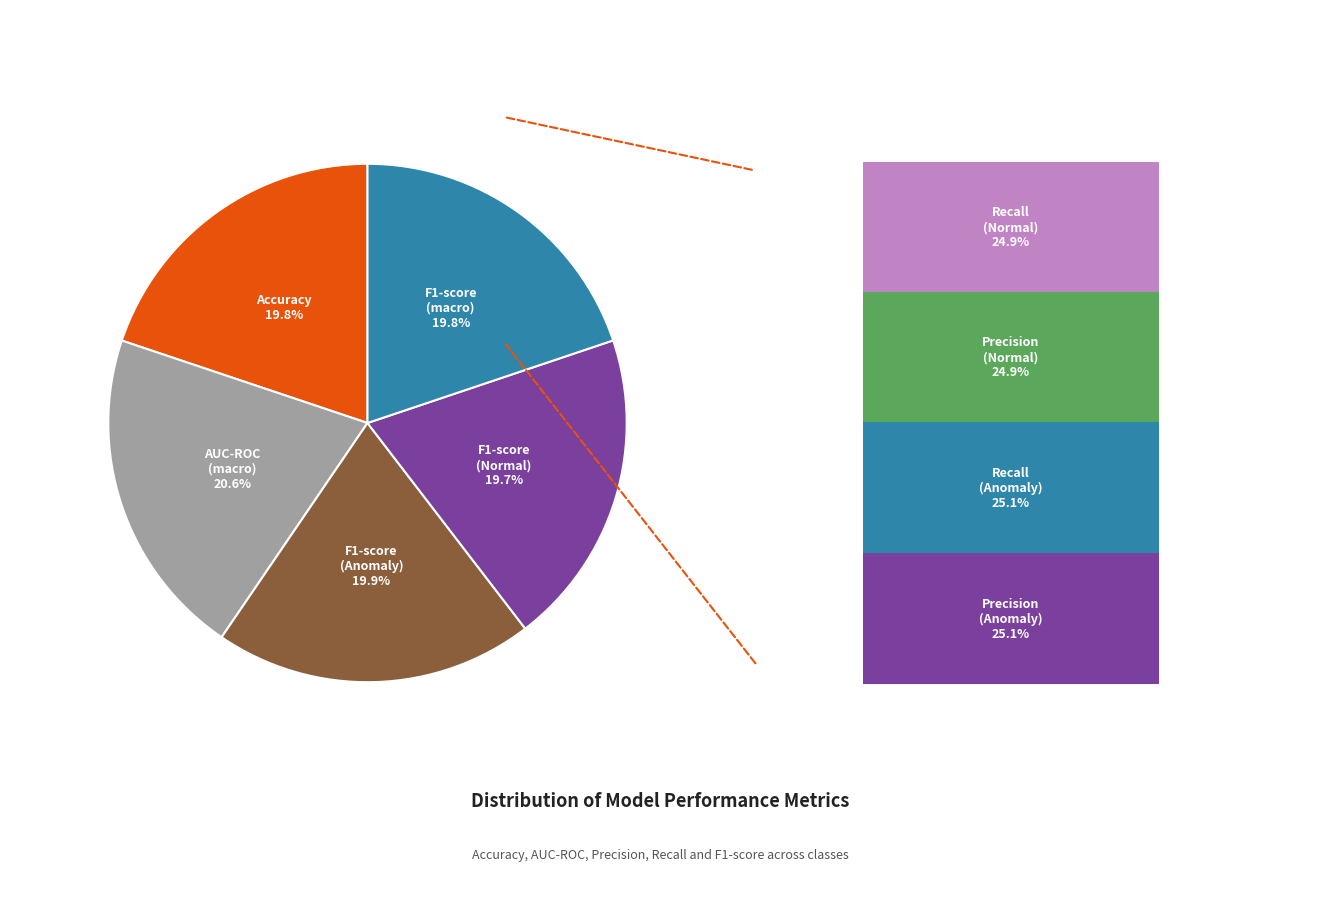

Is there a majority slice in this chart?

No